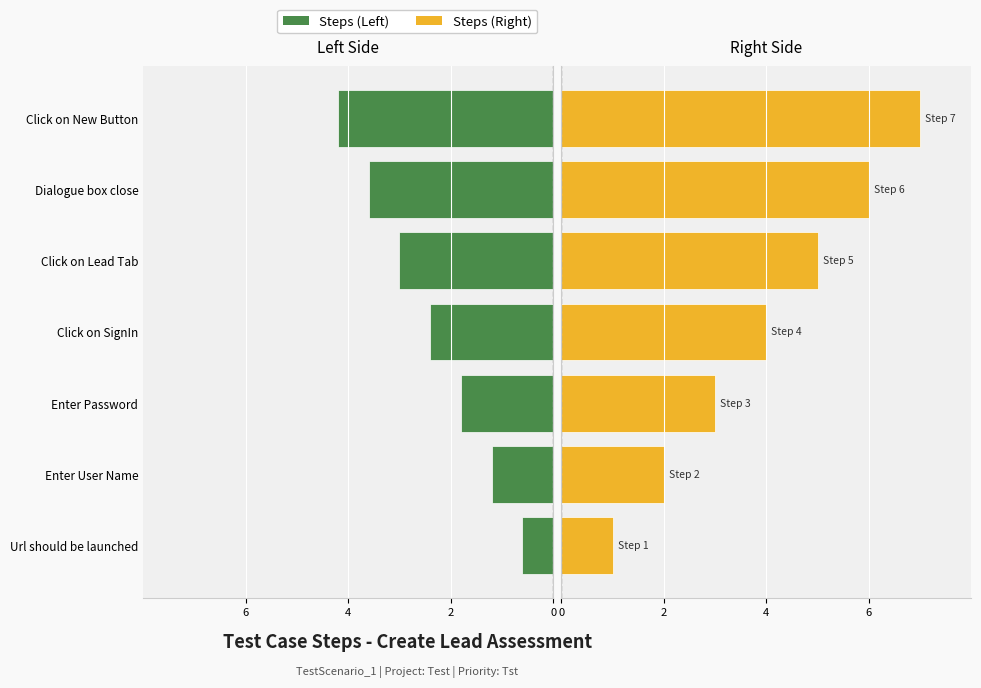

What is the difference between the maximum and minimum values in the Steps (Left) series?

3.6